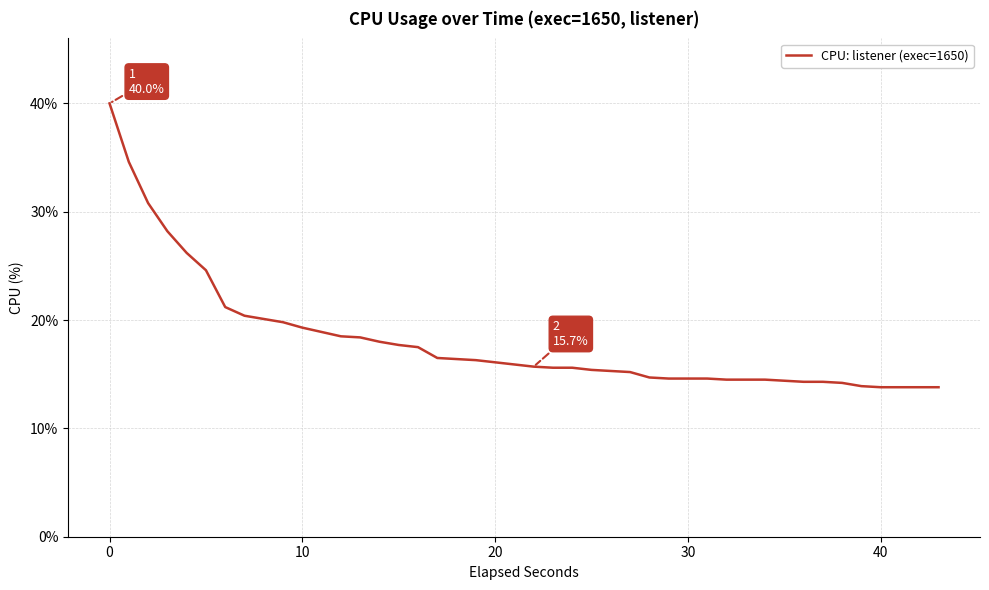

Count the number of categories in the chart.

40